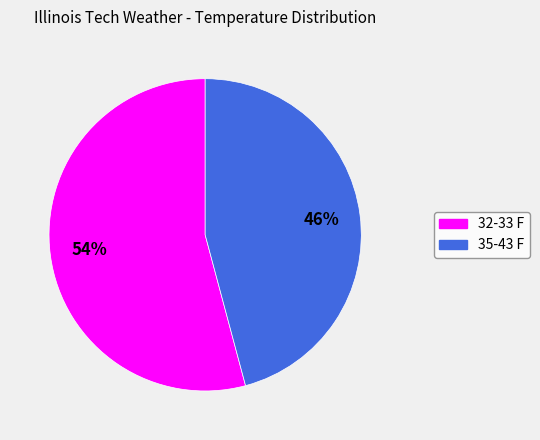

The 35-43 F slice represents 46% of the pie. True or false?

True